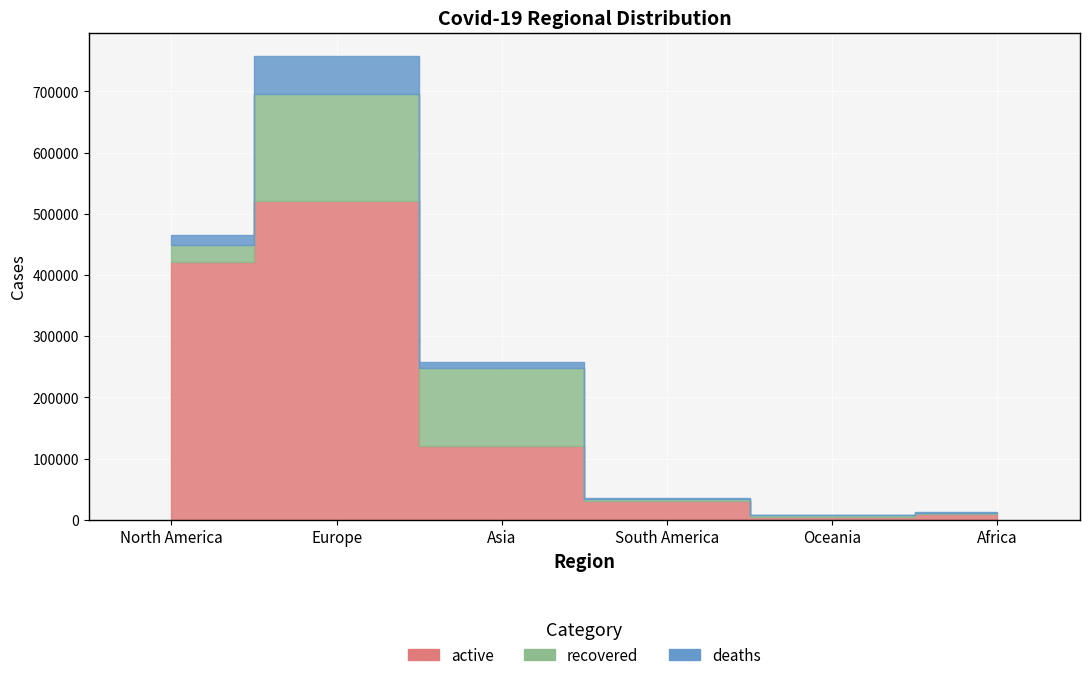

What is the greatest value displayed?

521320